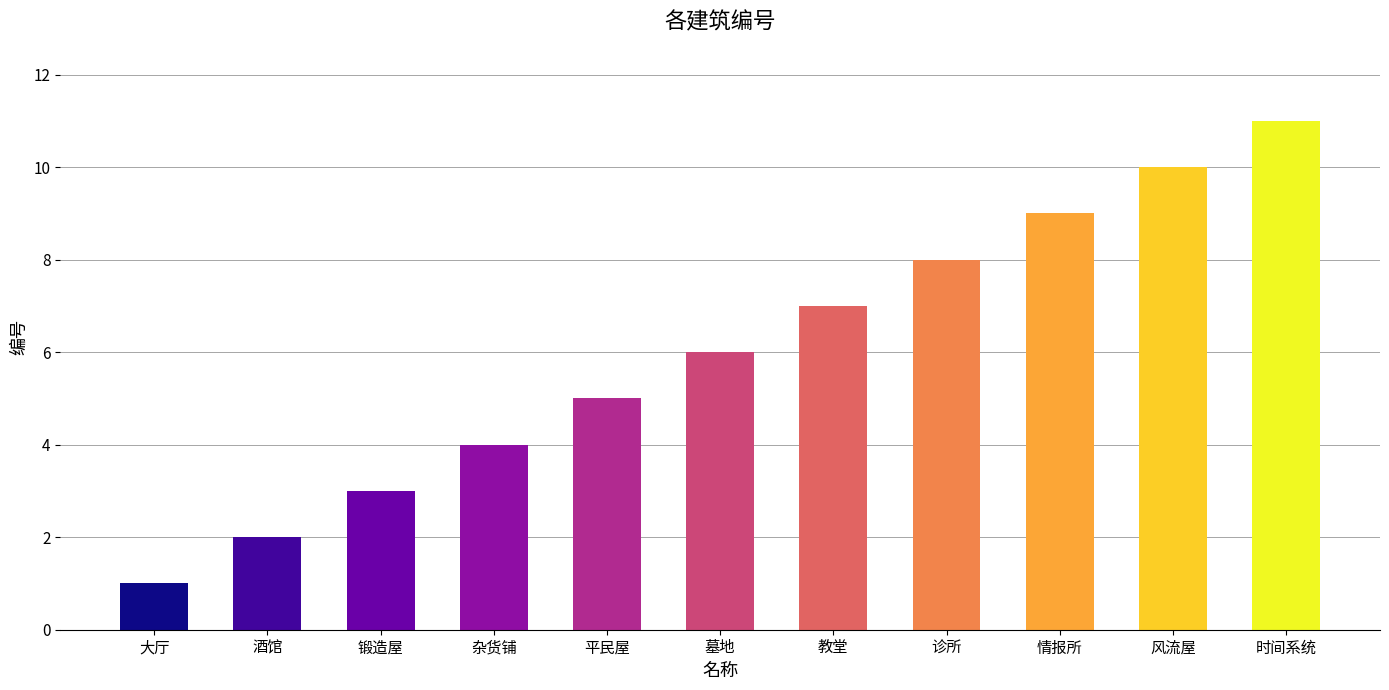

What is the label of the 1st bar from the right?

时间系统